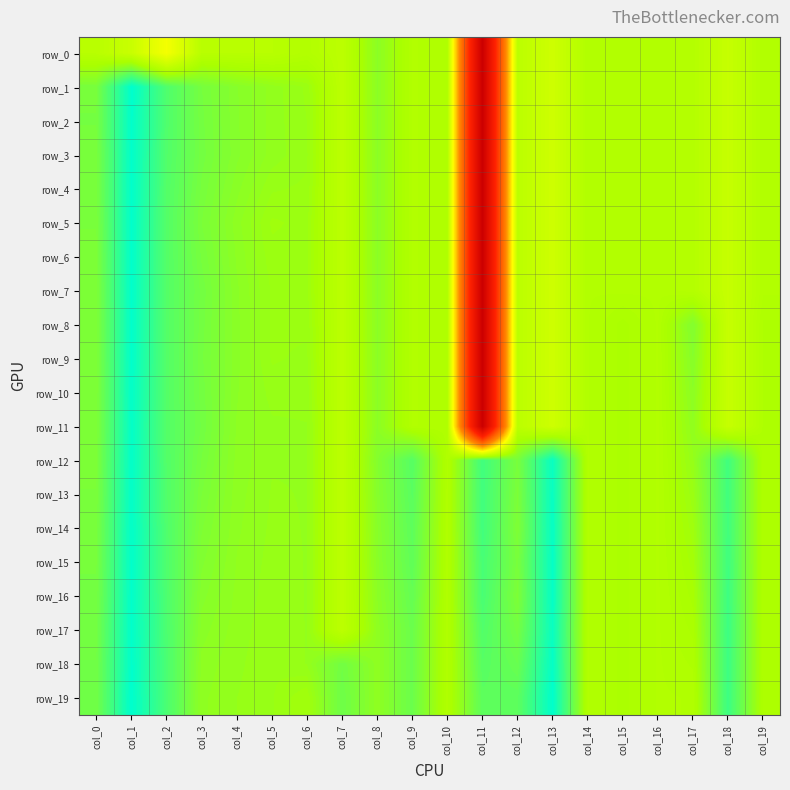

Rank the series by their maximum value, from lowest to highest.

row_0, row_11, row_12, row_13, row_10, row_14, row_15, row_3, row_4, row_5, row_6, row_7, row_8, row_9, row_16, row_17, row_2, row_18, row_1, row_19